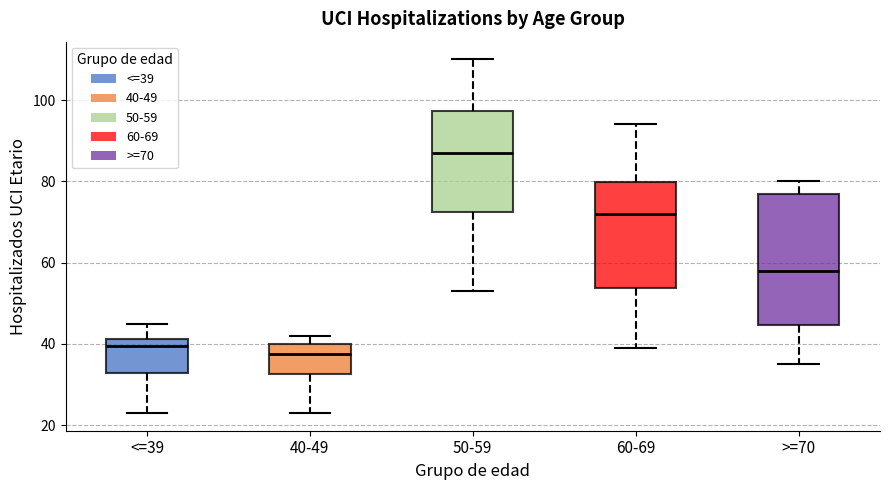

Reading left to right, transcribe this box plot: for each box, give where its median line is, the range the box spans, and where its two whiskers end, as read against the y-axis. The values are not printed on the chart, so give them approximately, as read against the axis.

<=39: median 40, box 32 to 42, whiskers 24 to 46
40-49: median 38, box 32 to 40, whiskers 24 to 42
50-59: median 88, box 72 to 98, whiskers 54 to 110
60-69: median 72, box 54 to 80, whiskers 40 to 94
>=70: median 58, box 44 to 78, whiskers 36 to 80